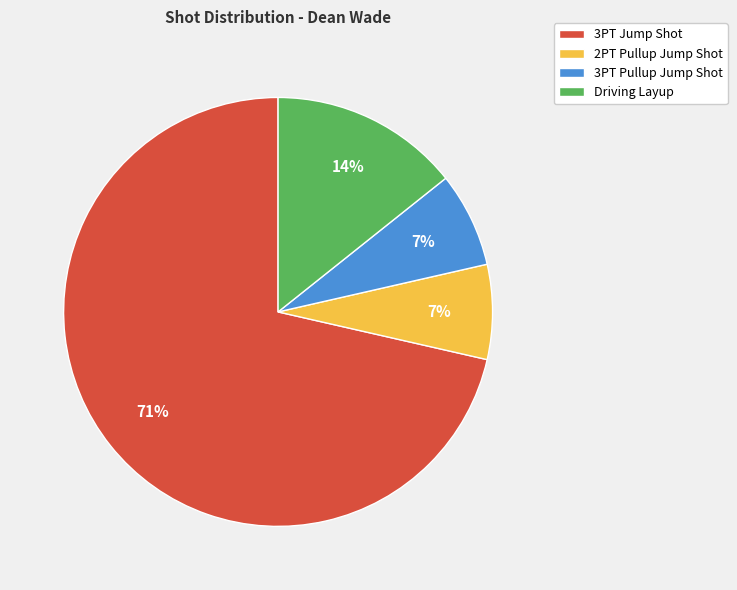

Which category has the biggest portion of the pie?

3PT Jump Shot